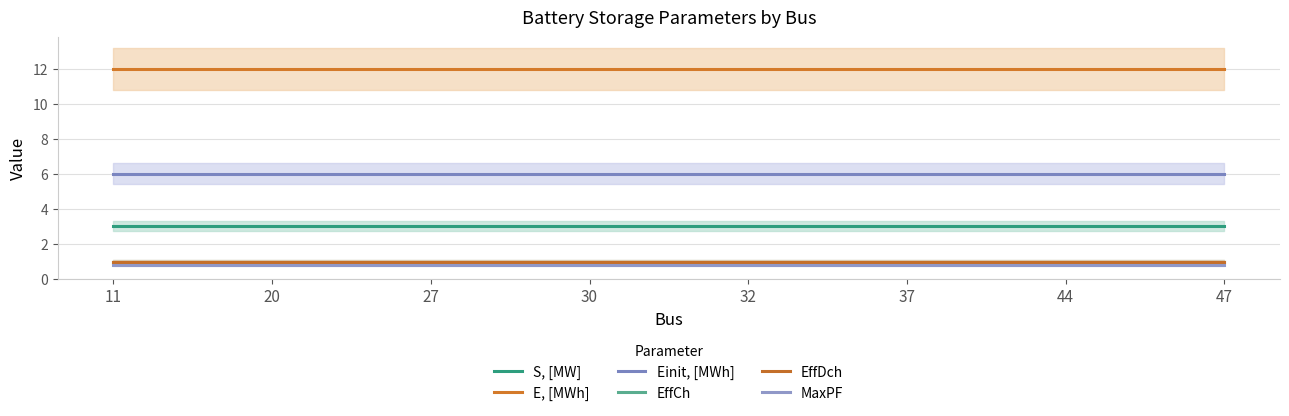

How many lines are shown in the chart?

6